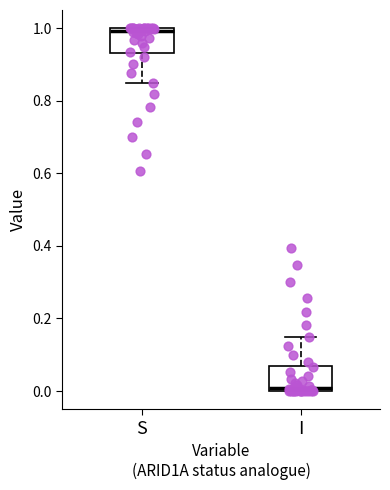

Which box's median line is the highest?

S